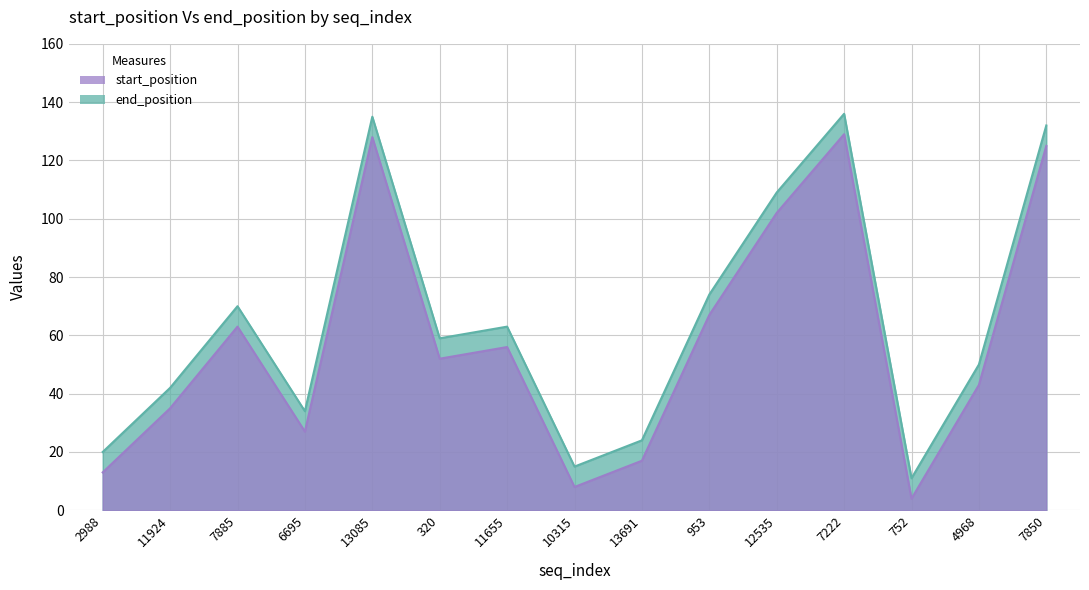

What position from the right is 7885?

13